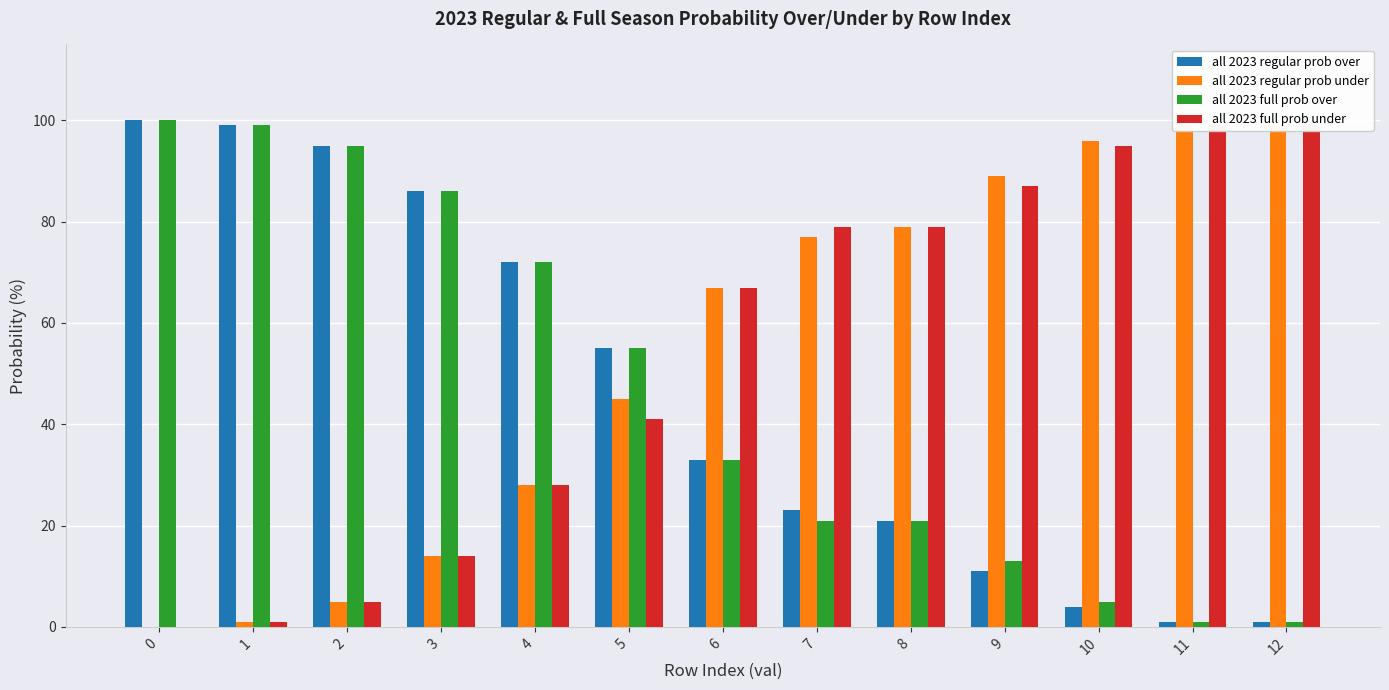

Rank the categories by all 2023 full prob under value from lowest to highest.

0, 1, 2, 3, 4, 5, 6, 7, 8, 9, 10, 11, 12